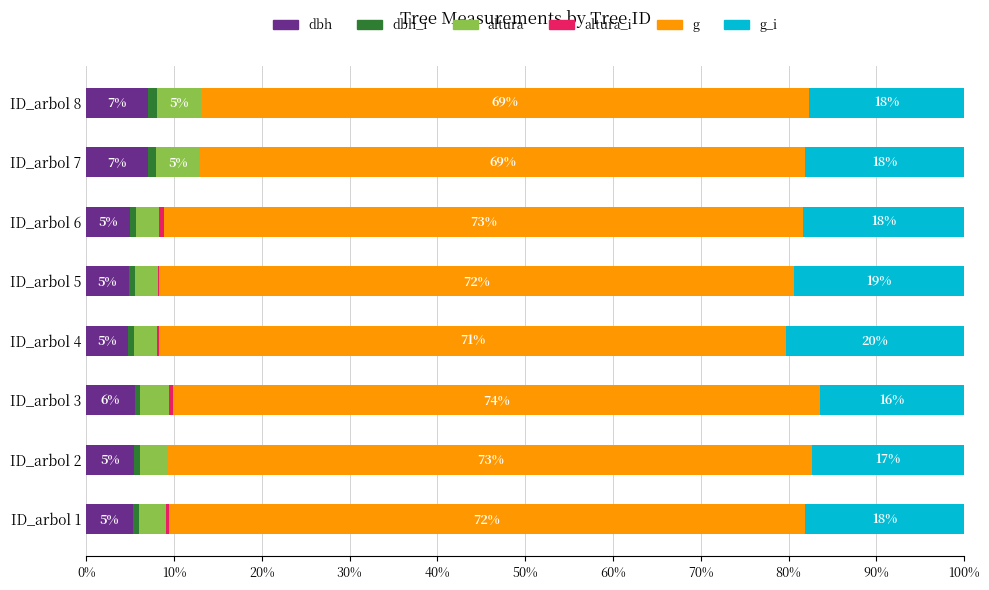

What is the total value across all series at ID_arbol 8?

100.0